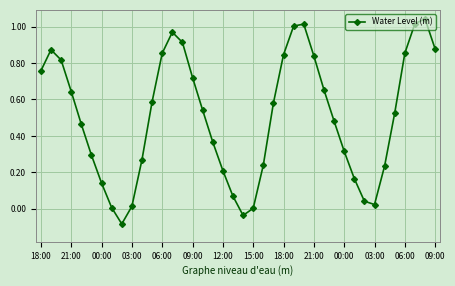

How many categories are shown in the chart?

40